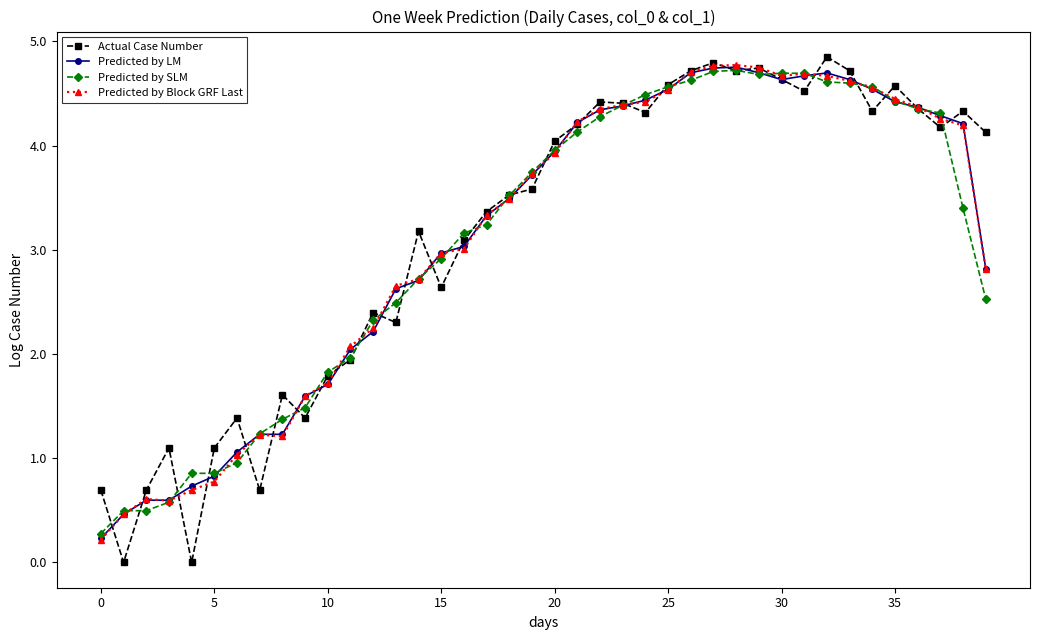

True or false: Predicted by LM has more than 1 interior local peaks.

True